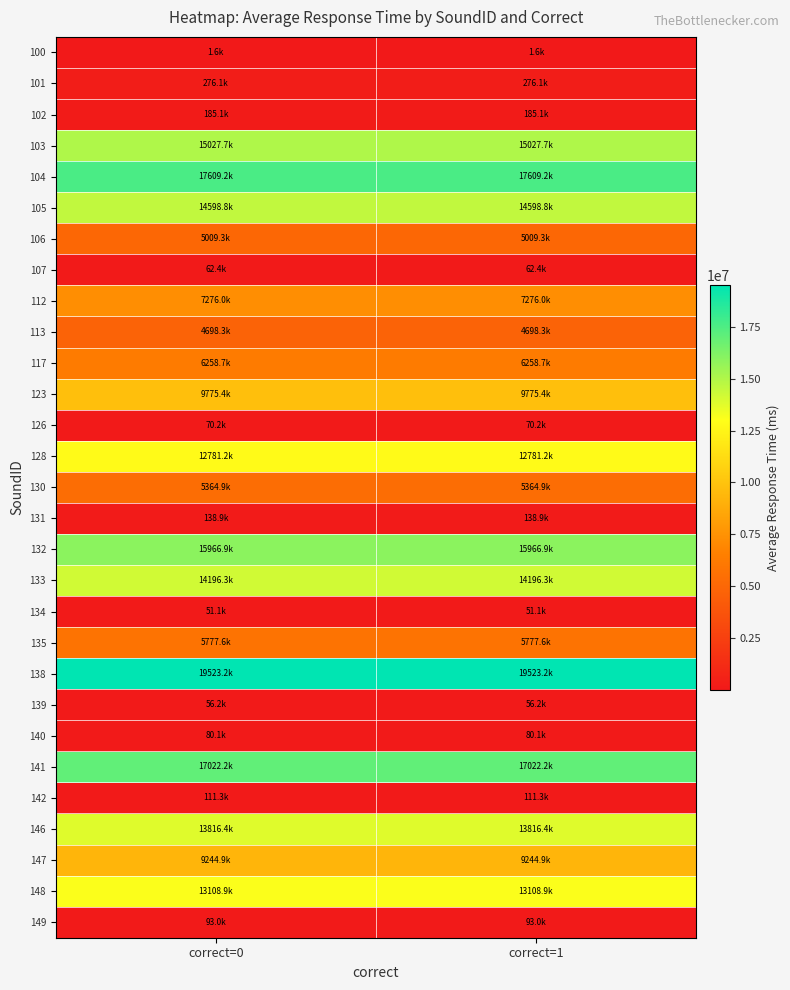

Reading left to right, extract all data points from this chart.

100: correct=0=1634.0	correct=1=1634.0
101: correct=0=276084.0	correct=1=276084.0
102: correct=0=185061.7	correct=1=185061.7
103: correct=0=15027726.0	correct=1=15027726.0
104: correct=0=17609166.5	correct=1=17609166.5
105: correct=0=14598823.0	correct=1=14598823.0
106: correct=0=5009346.7	correct=1=5009346.7
107: correct=0=62436.3	correct=1=62436.3
112: correct=0=7275963.0	correct=1=7275963.0
113: correct=0=4698341.8	correct=1=4698341.8
117: correct=0=6258732.5	correct=1=6258732.5
123: correct=0=9775416.8	correct=1=9775416.8
126: correct=0=70187.4	correct=1=70187.4
128: correct=0=12781170.2	correct=1=12781170.2
130: correct=0=5364945.0	correct=1=5364945.0
131: correct=0=138915.8	correct=1=138915.8
132: correct=0=15966924.2	correct=1=15966924.2
133: correct=0=14196264.3	correct=1=14196264.3
134: correct=0=51124.9	correct=1=51124.9
135: correct=0=5777560.2	correct=1=5777560.2
138: correct=0=19523167.2	correct=1=19523167.2
139: correct=0=56211.8	correct=1=56211.8
140: correct=0=80102.7	correct=1=80102.7
141: correct=0=17022234.1	correct=1=17022234.1
142: correct=0=111273.6	correct=1=111273.6
146: correct=0=13816441.3	correct=1=13816441.3
147: correct=0=9244885.5	correct=1=9244885.5
148: correct=0=13108879.1	correct=1=13108879.1
149: correct=0=93047.8	correct=1=93047.8